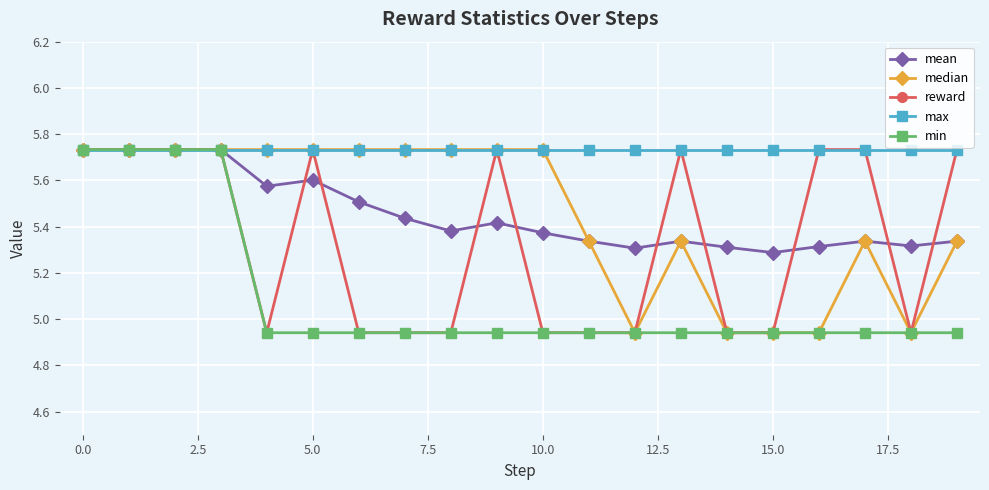

Which series has the largest total across all categories?

max